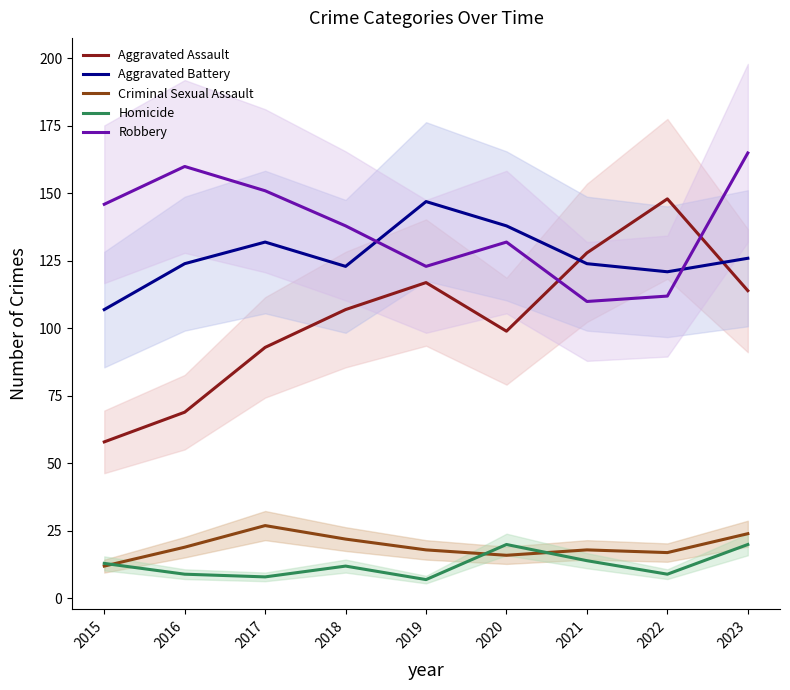

Rank the series by their maximum value, from lowest to highest.

Homicide, Criminal Sexual Assault, Aggravated Battery, Aggravated Assault, Robbery